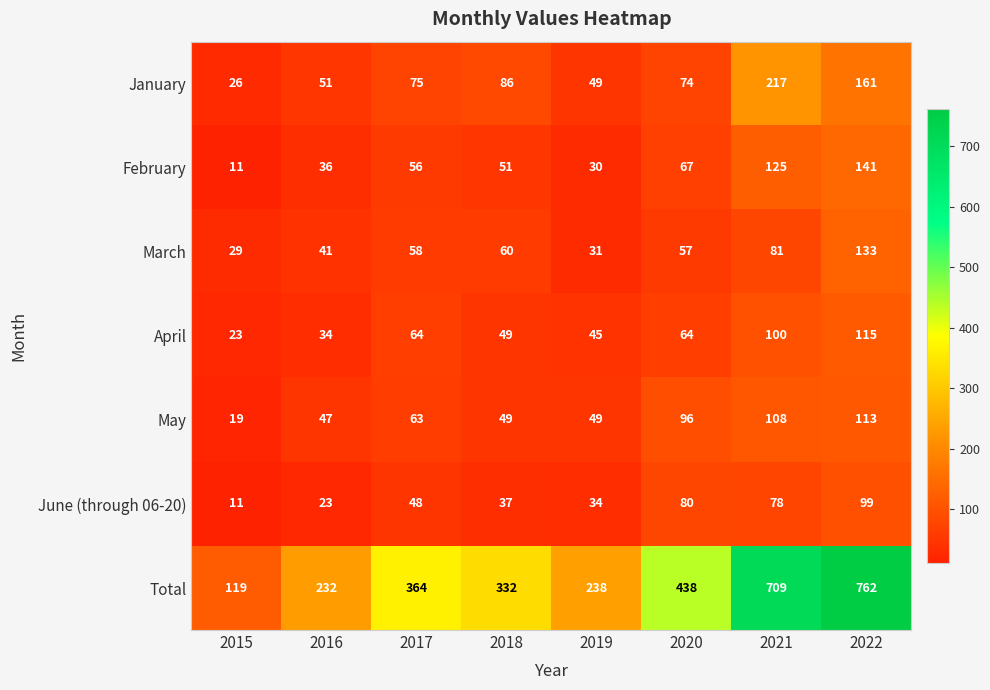

Count the number of data series in this chart.

7